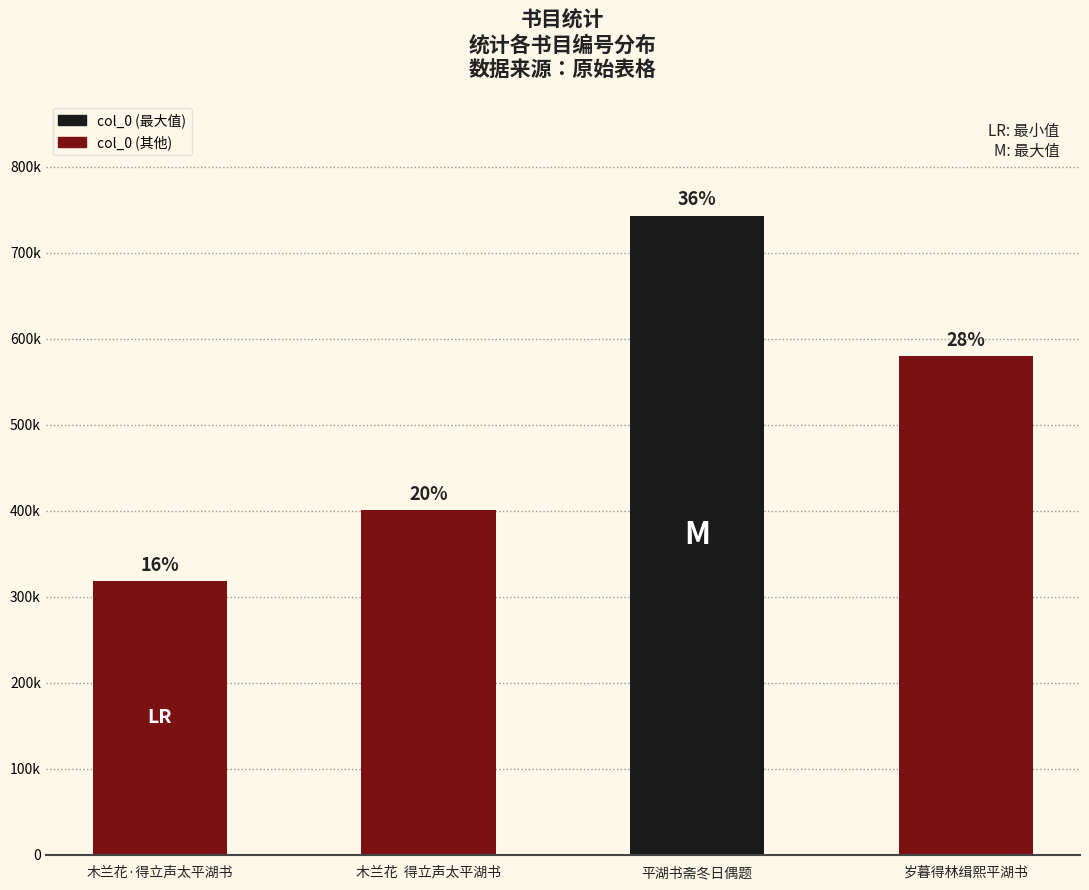

Are the bars grouped side by side (vs. stacked)?

No